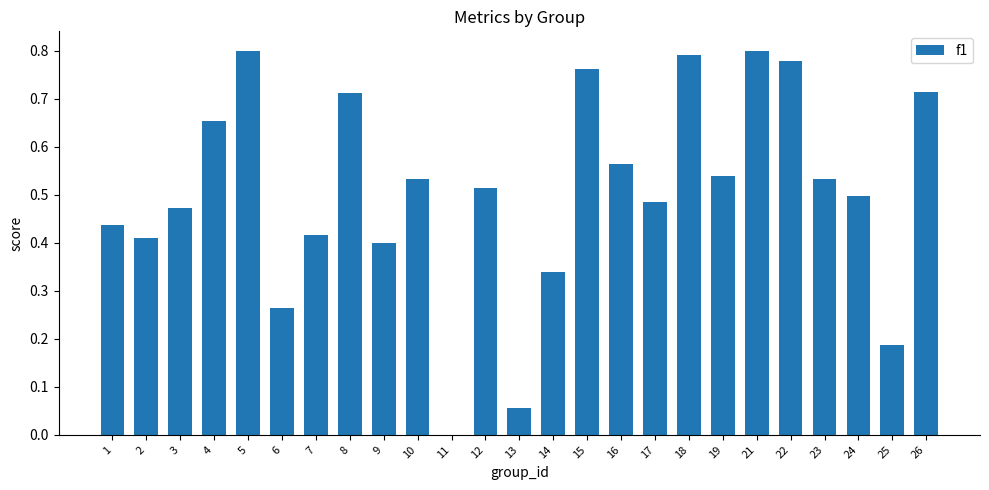

How many data points are above 0?

24